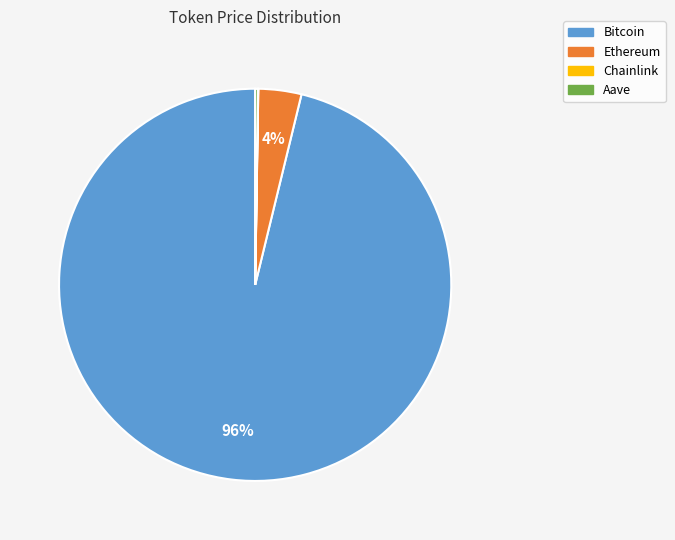

To the nearest percent, what percentage of the pie is Ethereum?

4%